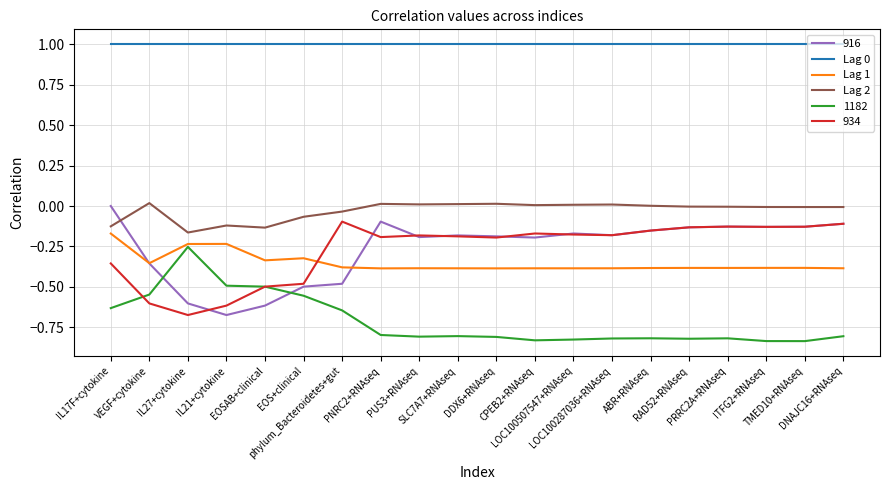

What is the maximum value shown in the chart?

1.0